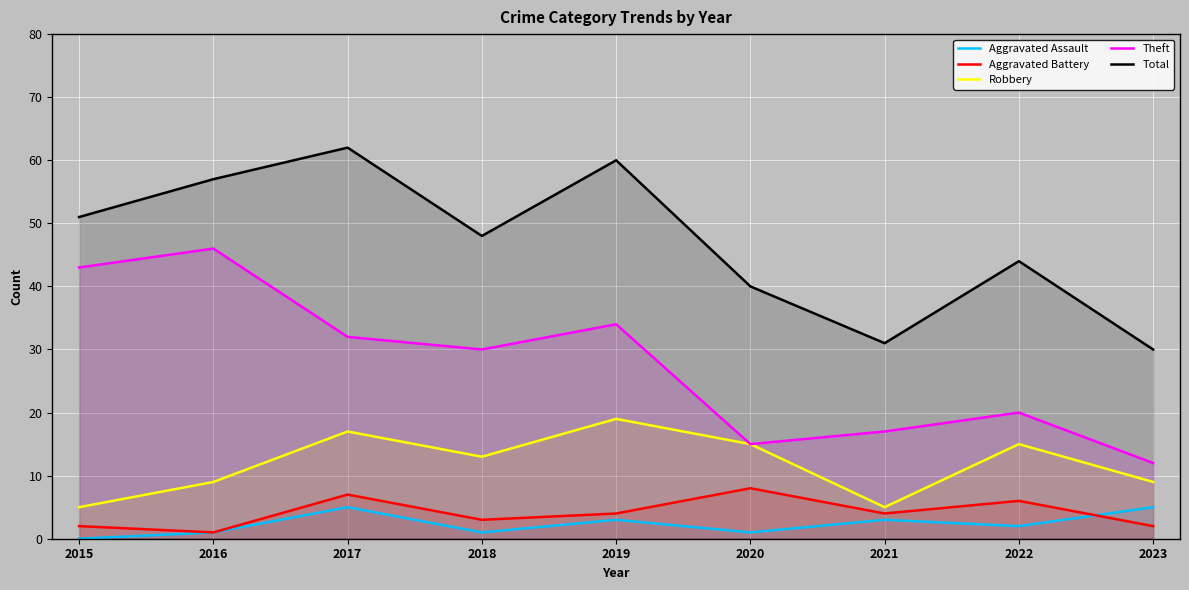

Reading left to right, list all the values displayed in this chart.

Aggravated Assault: 2015=0	2016=1	2017=5	2018=1	2019=3	2020=1	2021=3	2022=2	2023=5
Aggravated Battery: 2015=2	2016=1	2017=7	2018=3	2019=4	2020=8	2021=4	2022=6	2023=2
Robbery: 2015=5	2016=9	2017=17	2018=13	2019=19	2020=15	2021=5	2022=15	2023=9
Theft: 2015=43	2016=46	2017=32	2018=30	2019=34	2020=15	2021=17	2022=20	2023=12
Total: 2015=51	2016=57	2017=62	2018=48	2019=60	2020=40	2021=31	2022=44	2023=30